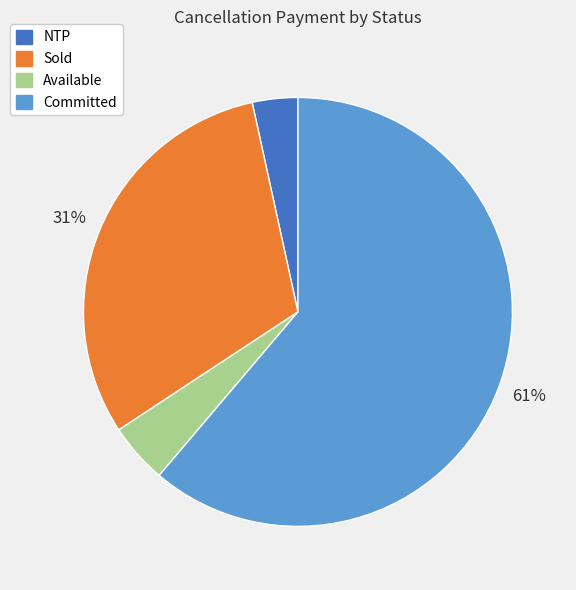

How many slices are in this pie chart?

4